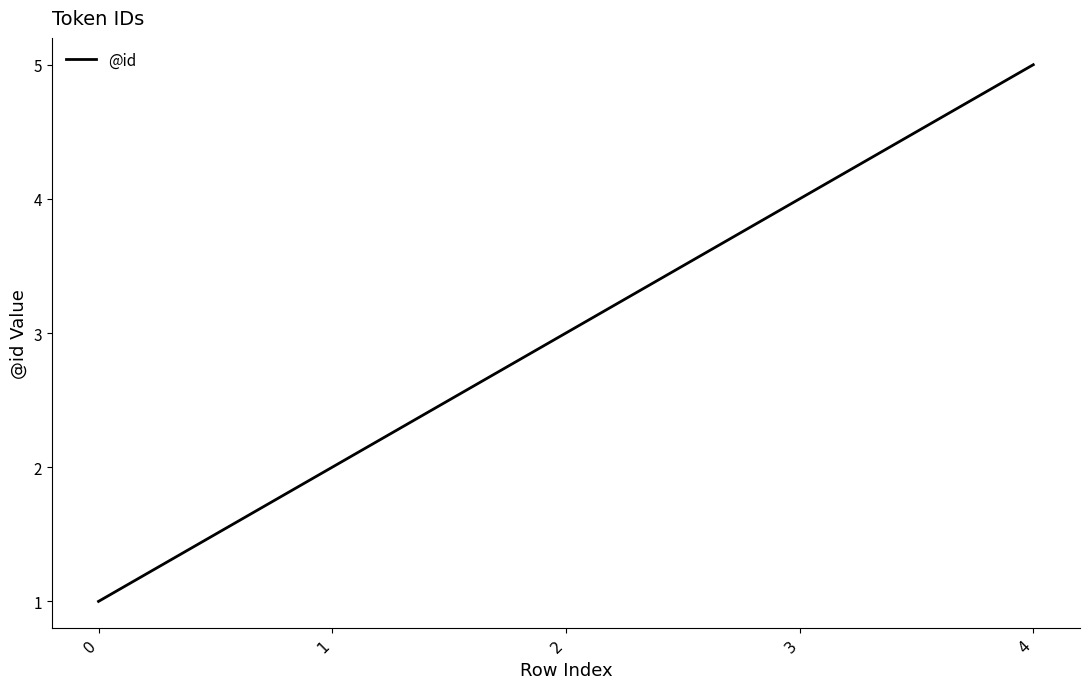

What is the change in value from 0 to 4?

+4